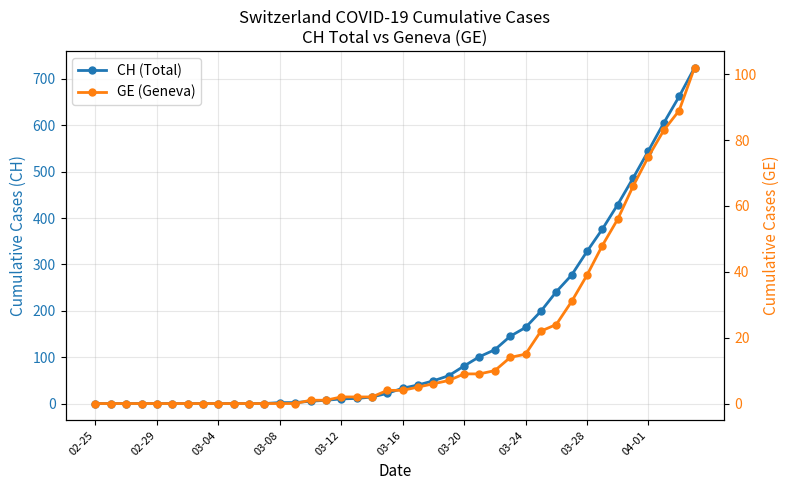

What are all the series names shown in the legend?

CH (Total), GE (Geneva)